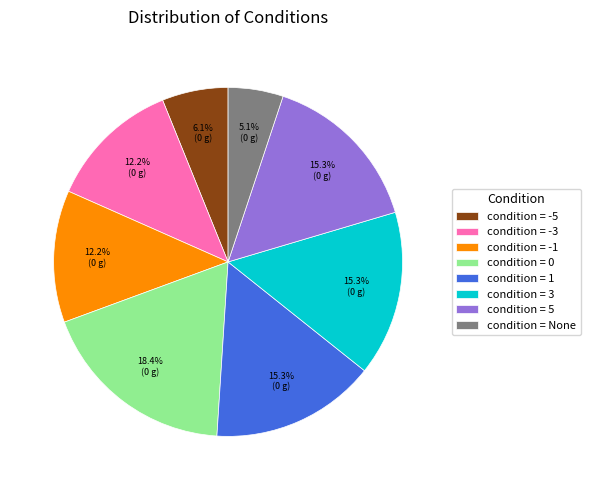

Approximately how many times larger is the value at condition = 1 compared to condition = None?

3.0